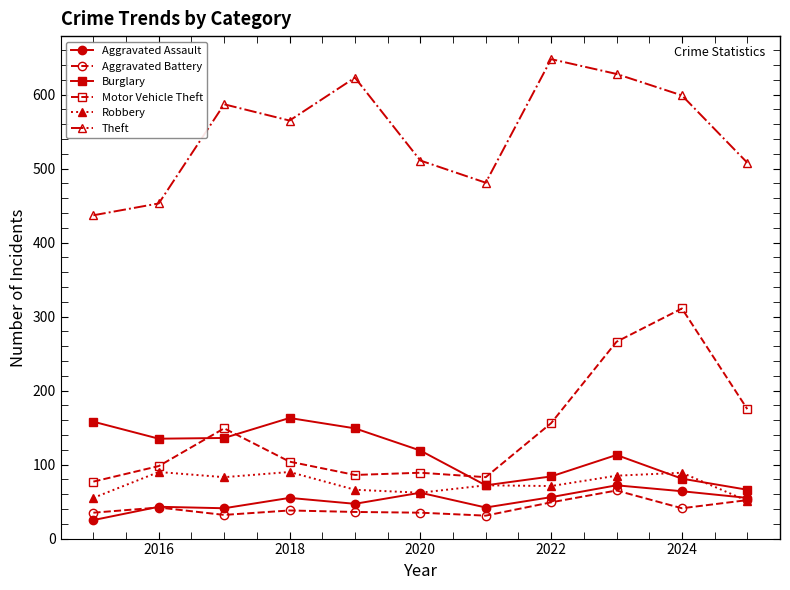

What is the value of the Aggravated Battery point at the 11th from the left?

52